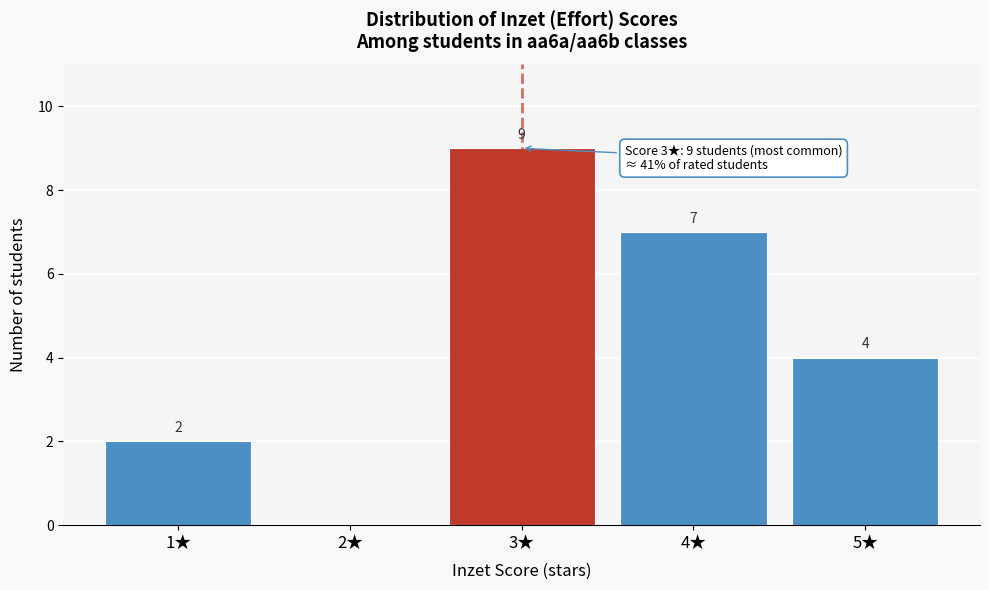

Reading left to right, list all the values displayed in this chart.

1★=2	2★=0	3★=9	4★=7	5★=4